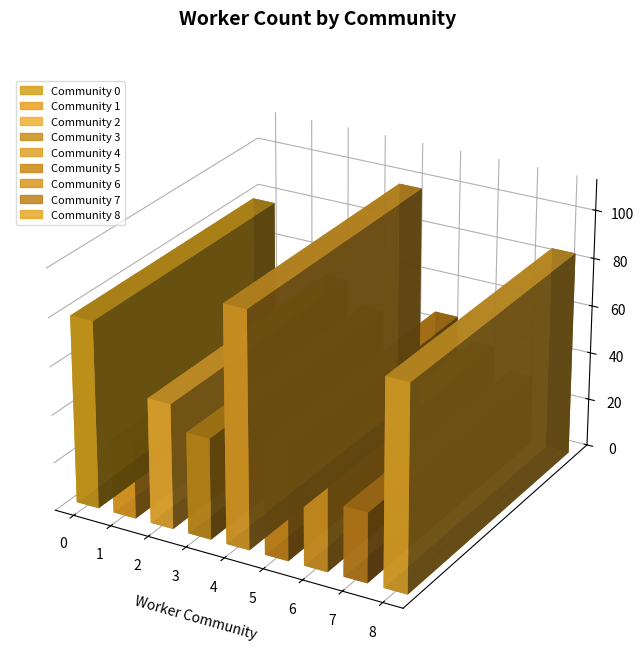

What is the sum of all values?

500